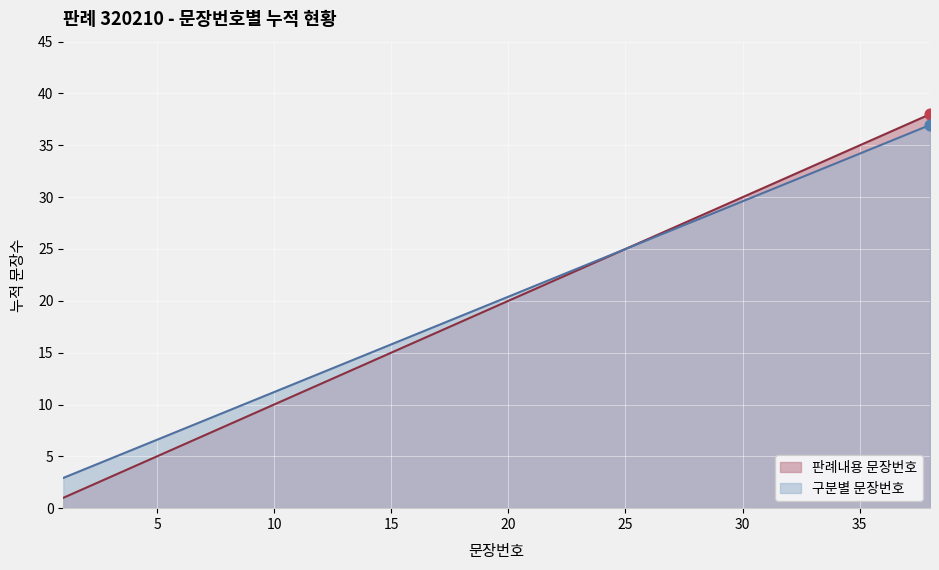

At which category is the sum across all series the highest?

38